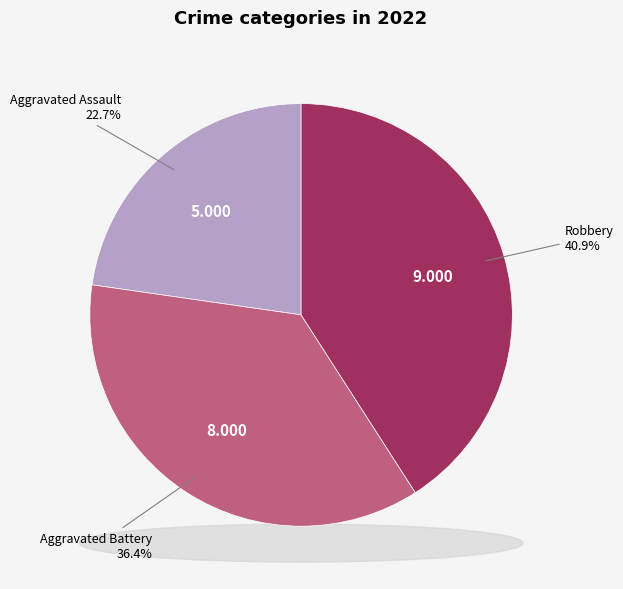

What is the change in value from Aggravated Battery to Robbery?

+1